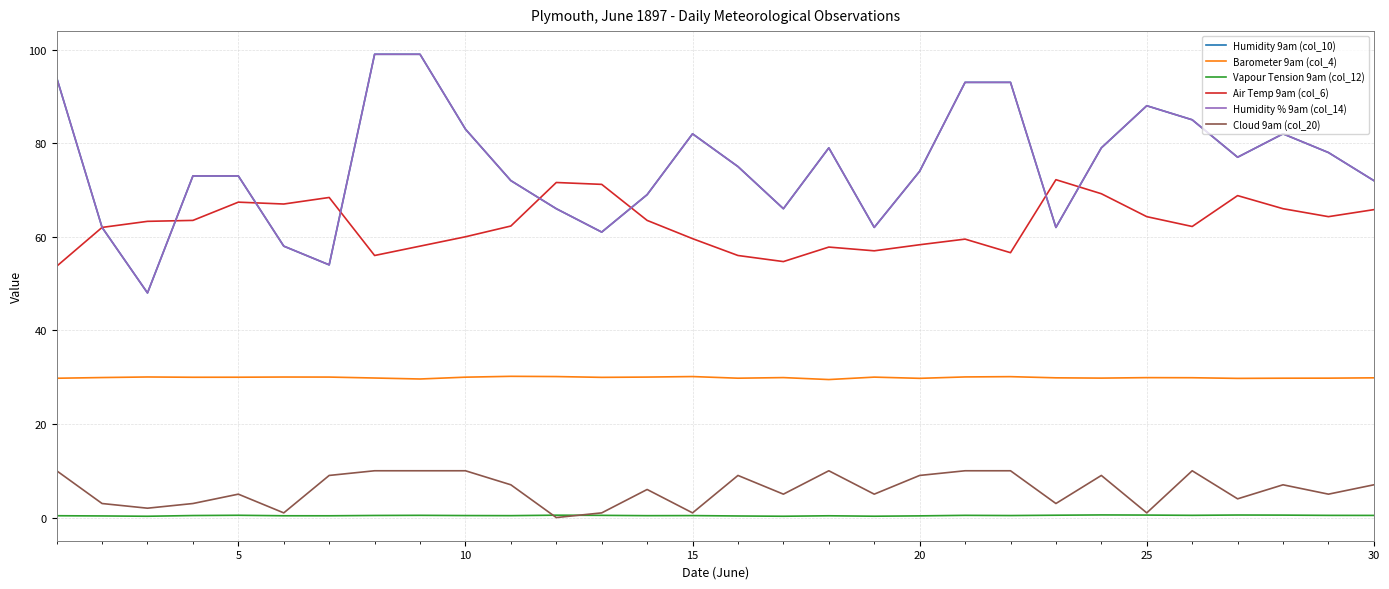

Is this an area chart (filled region under the line)?

No